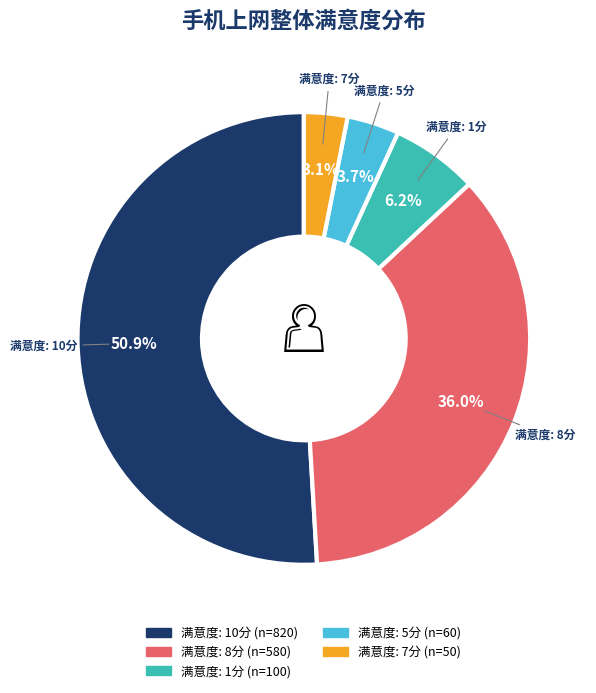

Is there any slice that represents more than half of the pie?

Yes